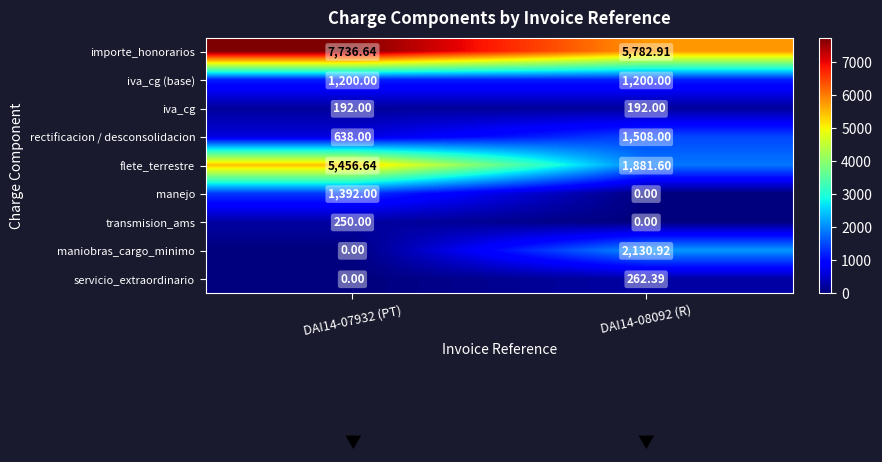

Is the value of iva_cg (base) at DAI14-08092 (R) greater than the value of maniobras_cargo_minimo at DAI14-07932 (PT)?

Yes